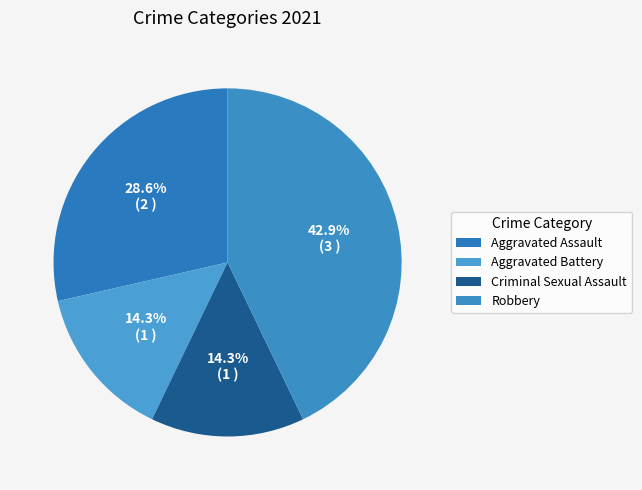

What portion of the pie excludes Aggravated Assault?

71.4%